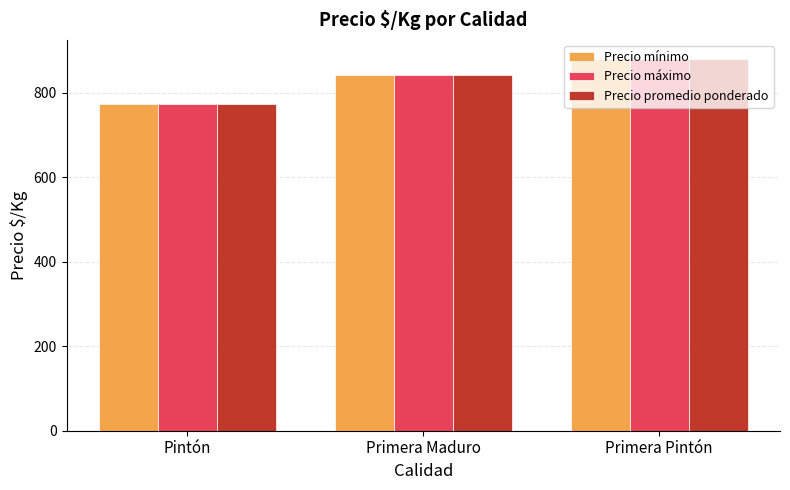

What is the greatest value displayed?

881.7